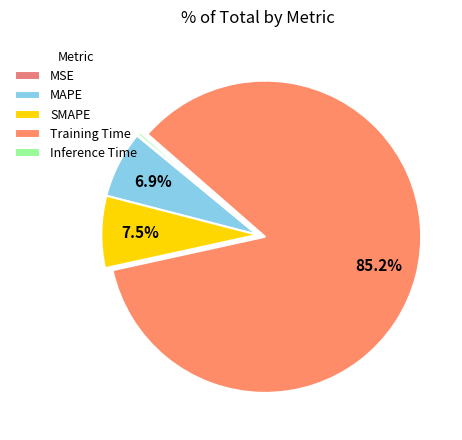

Combined, do Training Time and Inference Time account for over 50%?

Yes